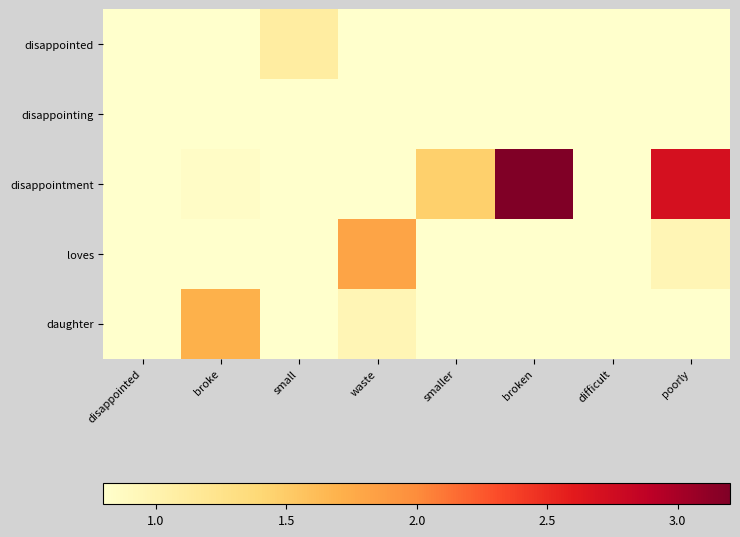

Which has a higher value, broke or disappointed?

broke